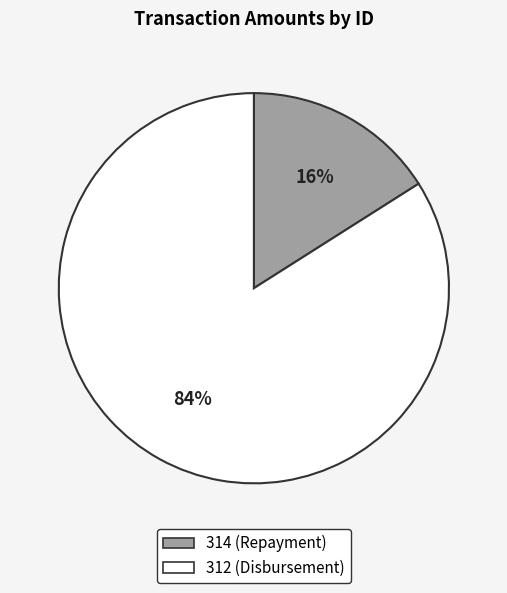

True or false: 314 accounts for 16% of the total.

True